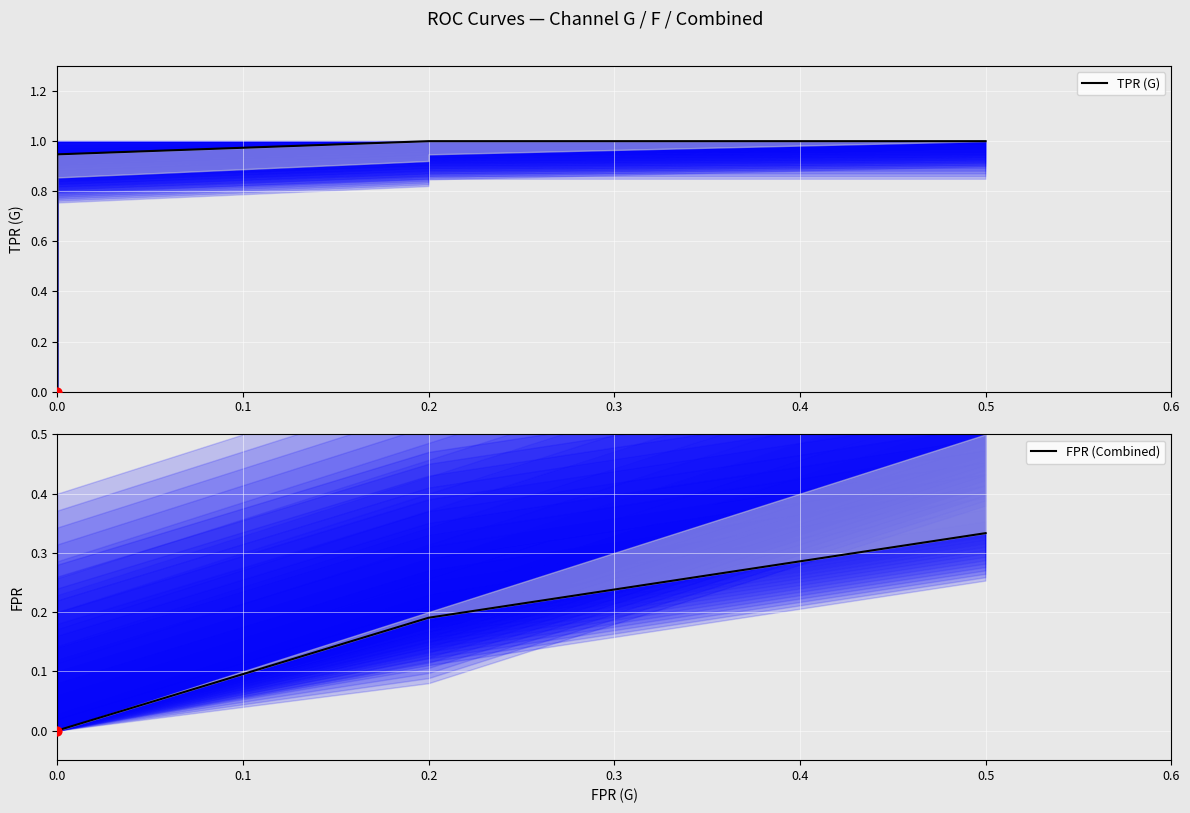

Which series has the largest Y range (max minus min)?

TPR (G)